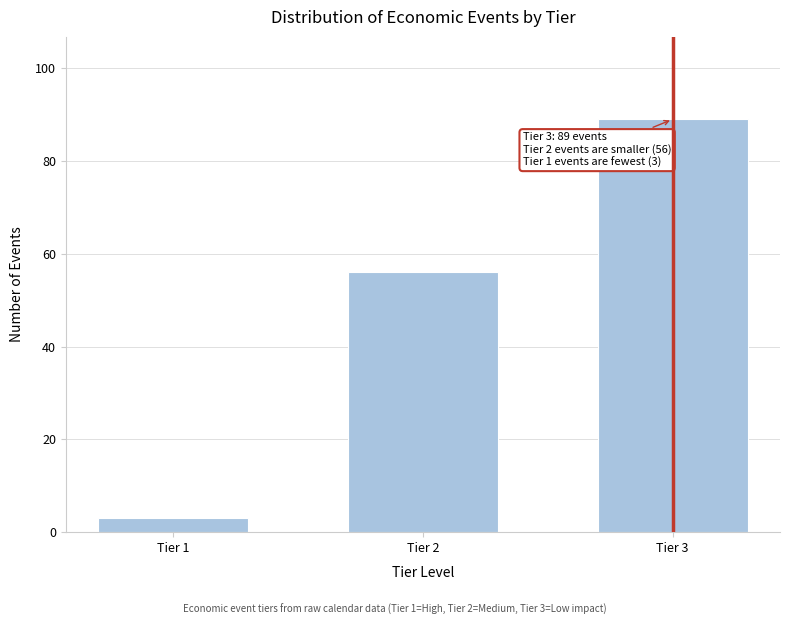

Reading right to left, list all the values displayed in this chart.

89	56	3